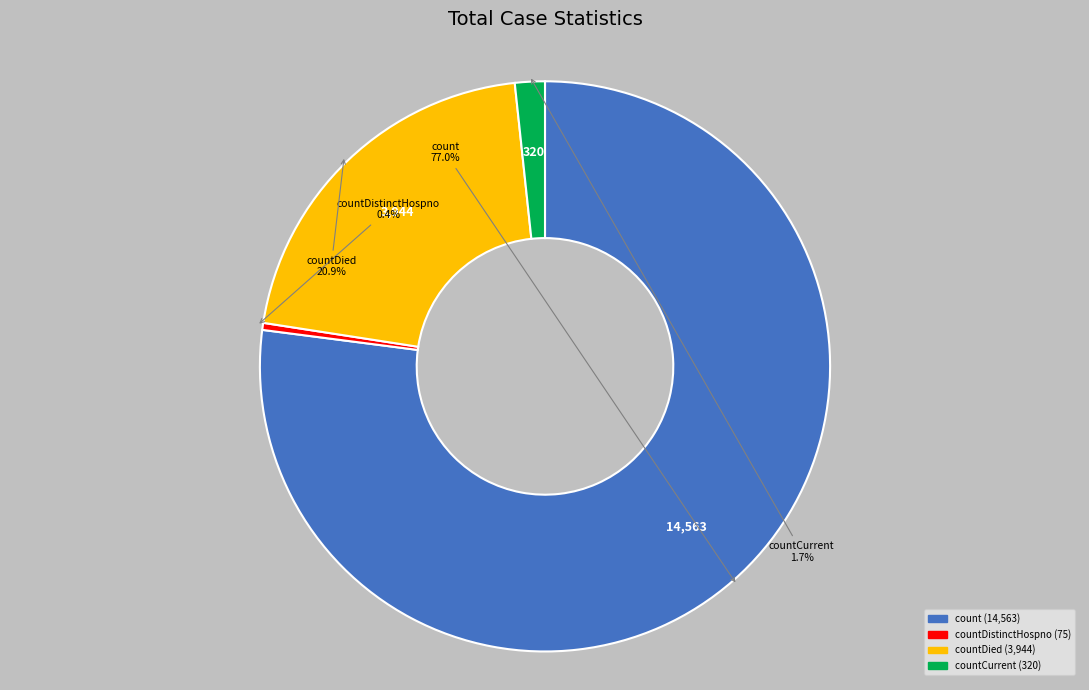

Is there a majority slice in this chart?

Yes